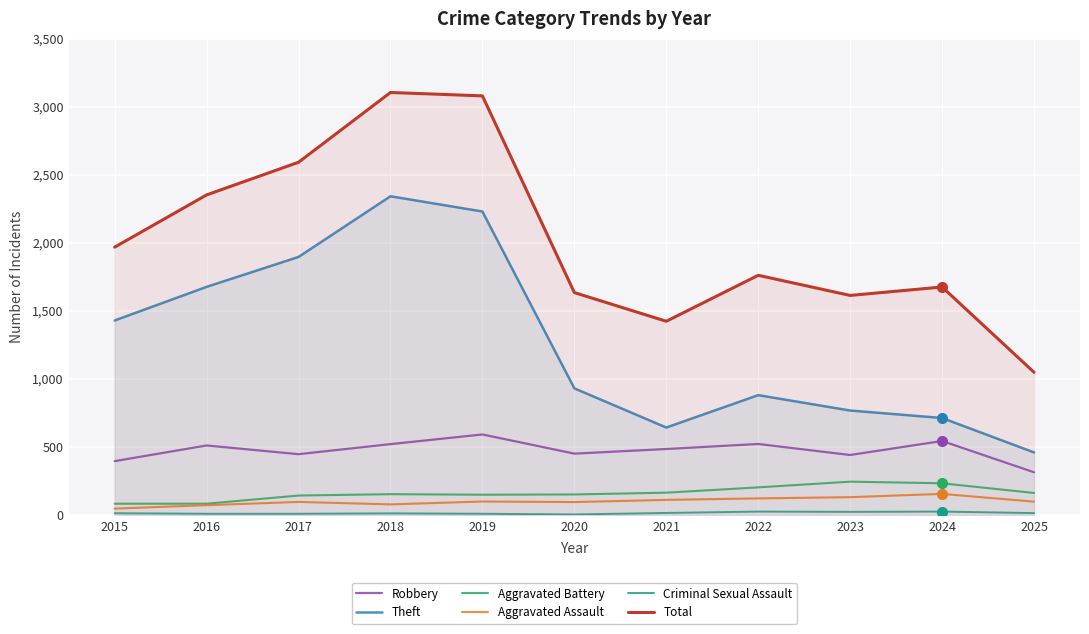

True or false: Aggravated Assault and Criminal Sexual Assault cross at least once.

False